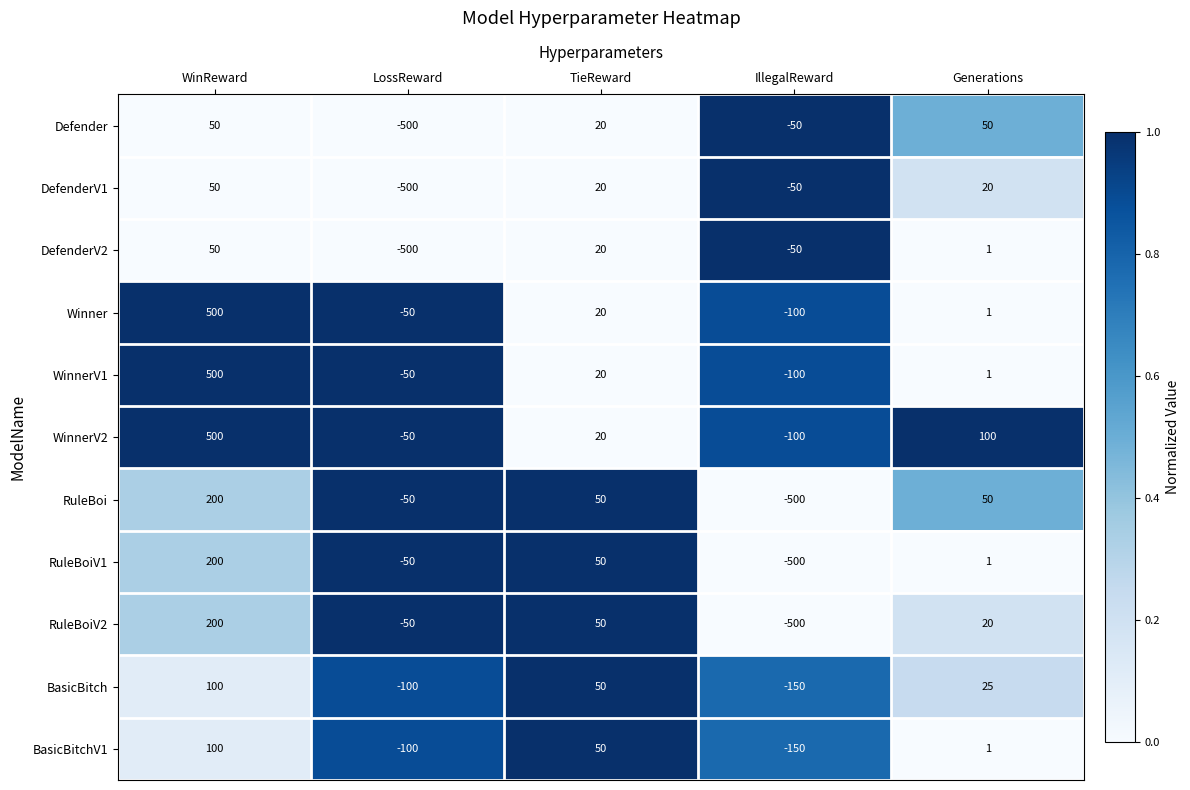

The DefenderV2 series shows -26 at IllegalReward. True or false?

False